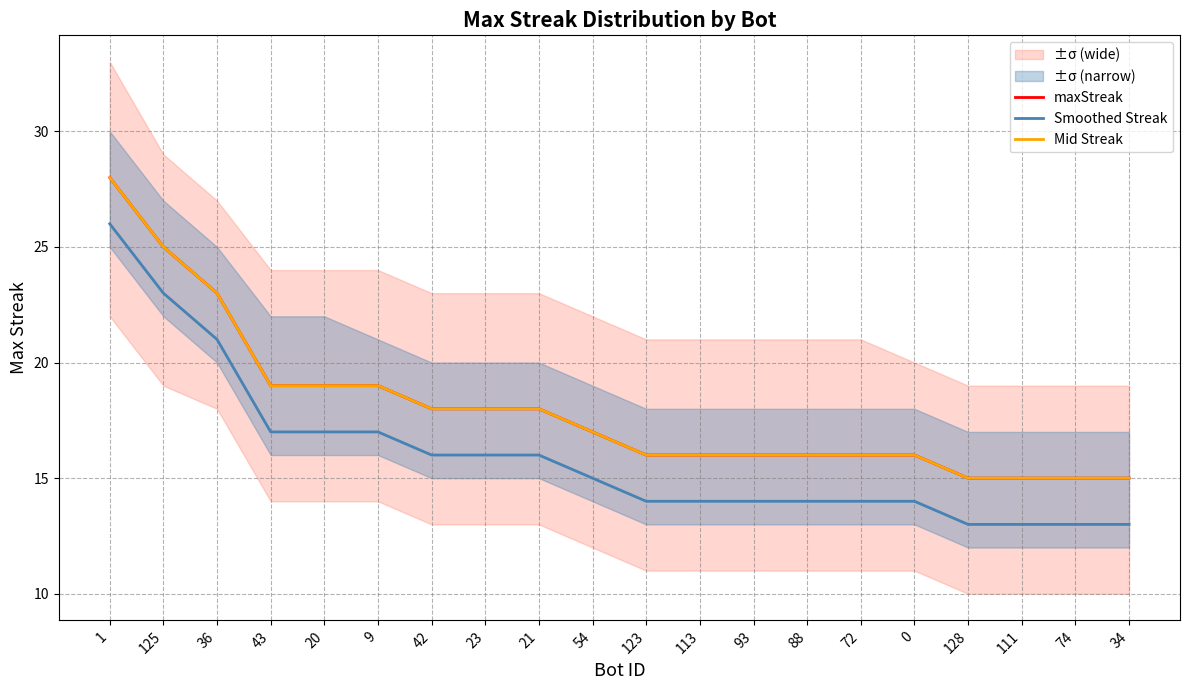

True or false: maxStreak has more than 0 points higher than both neighbors.

False